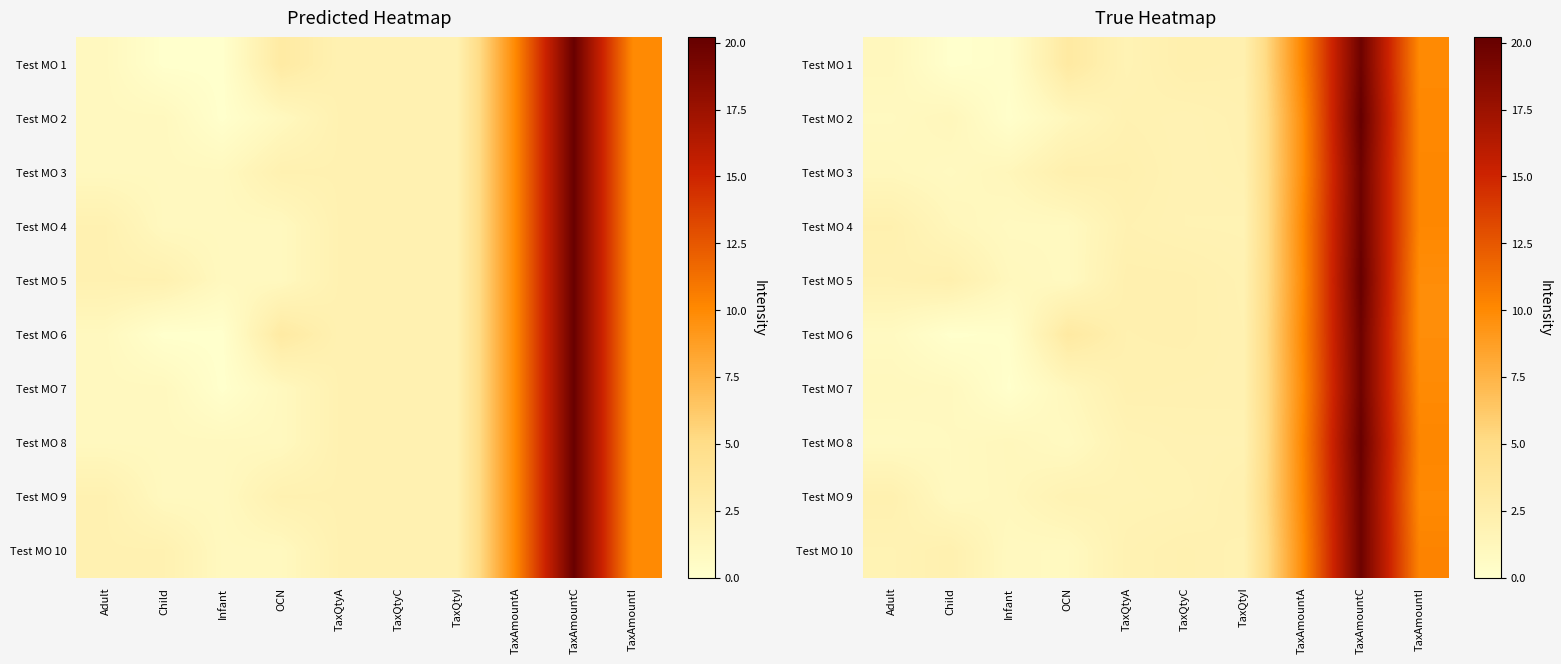

Between Child and Infant, which series saw the biggest shift?

Test MO 2